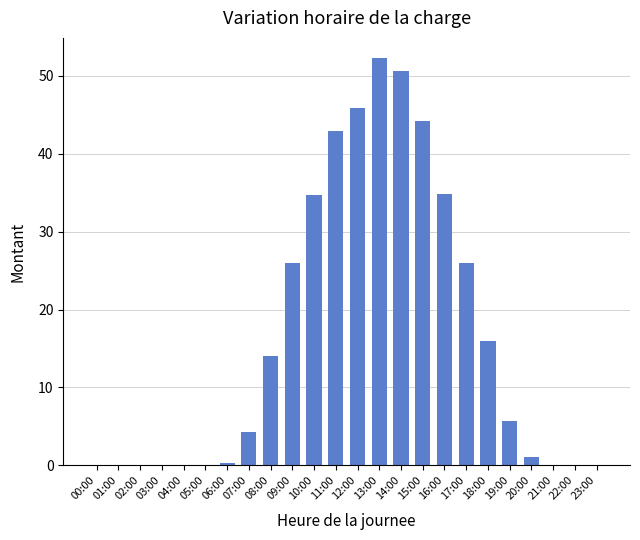

Where does the data first go above 5?

08:00